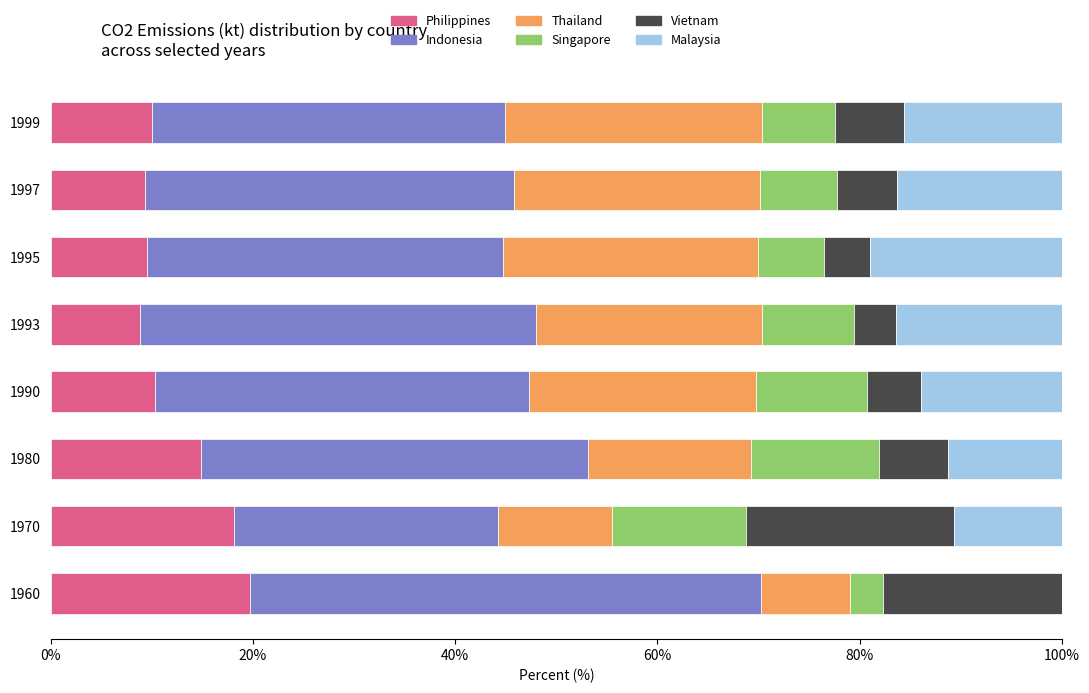

What is the maximum value for Philippines?

19.7